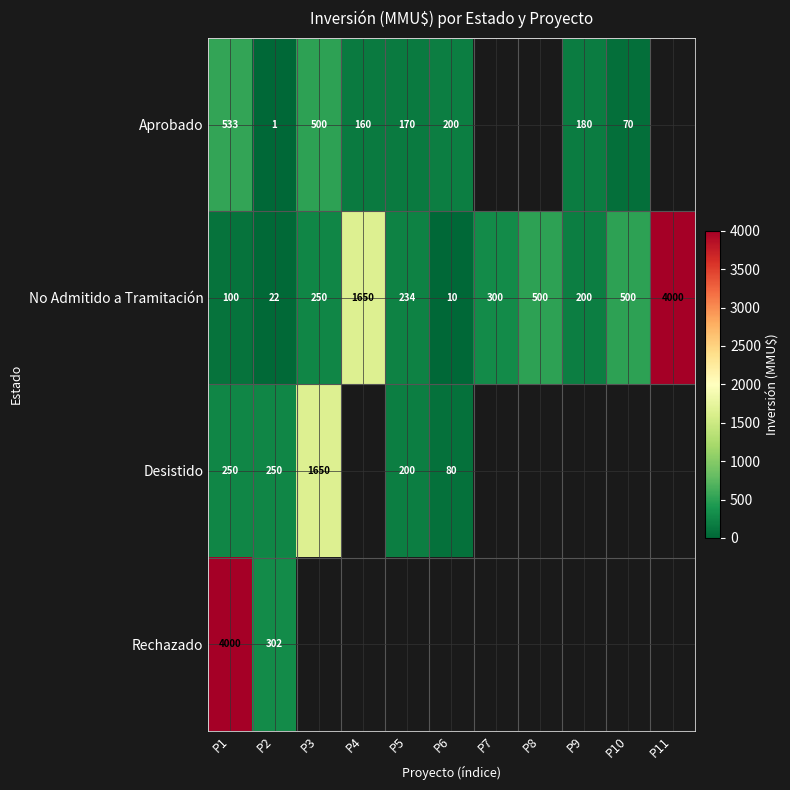

What is the sum of all No Admitido a Tramitación values?

7766